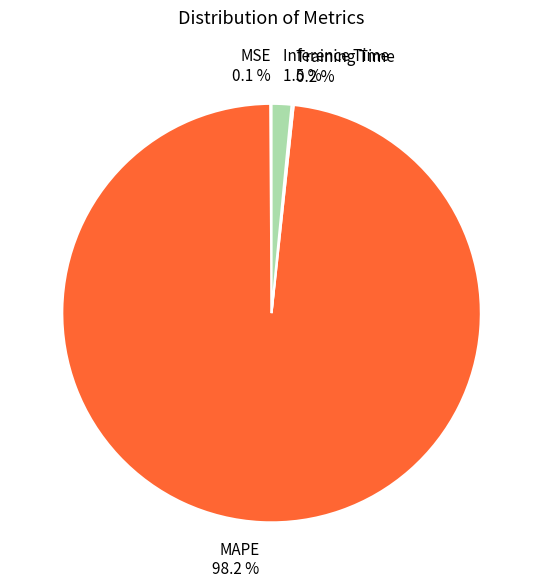

To the nearest percent, what portion does MAPE represent?

98%